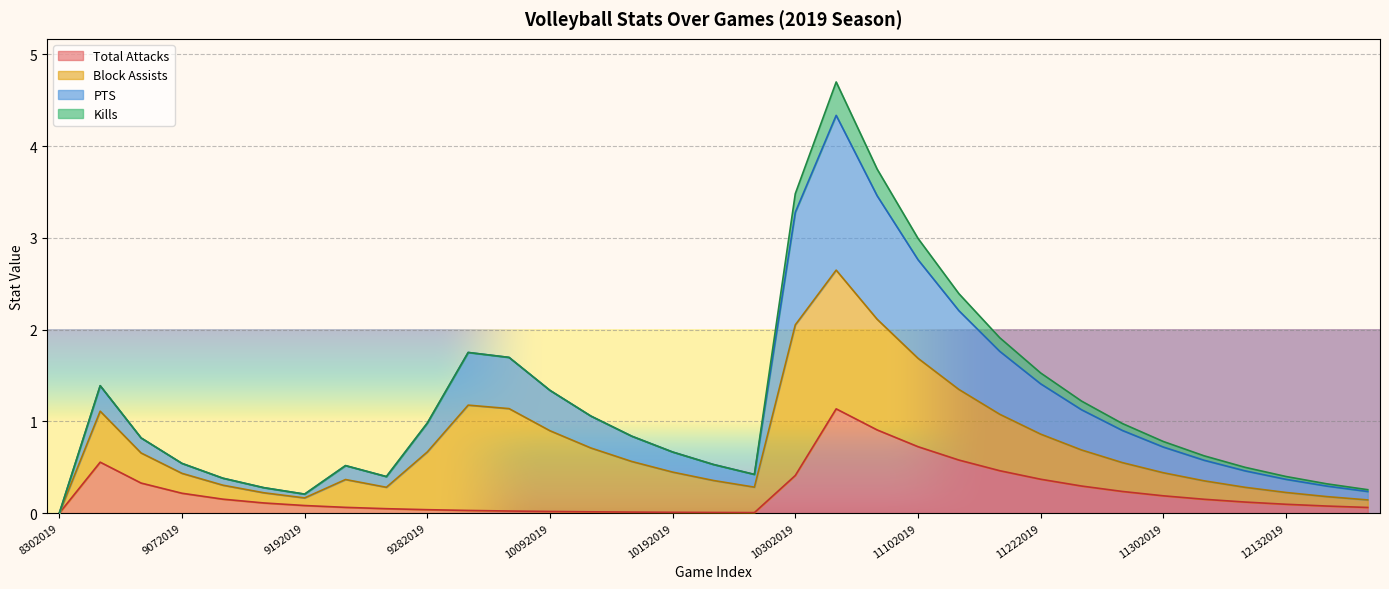

What are all the series names shown in the legend?

Total Attacks, Block Assists, PTS, Kills